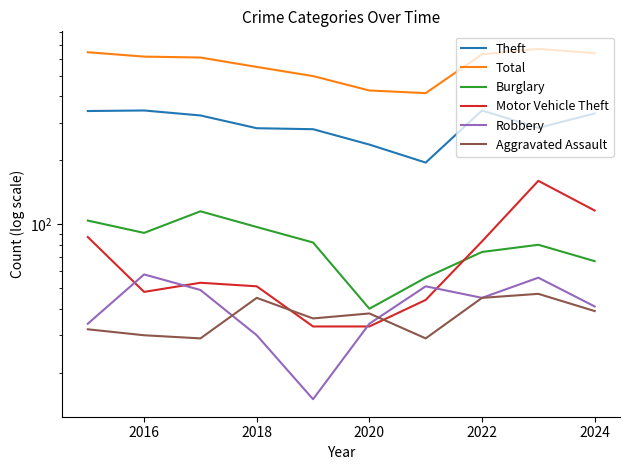

True or false: Burglary and Robbery cross at least once.

False